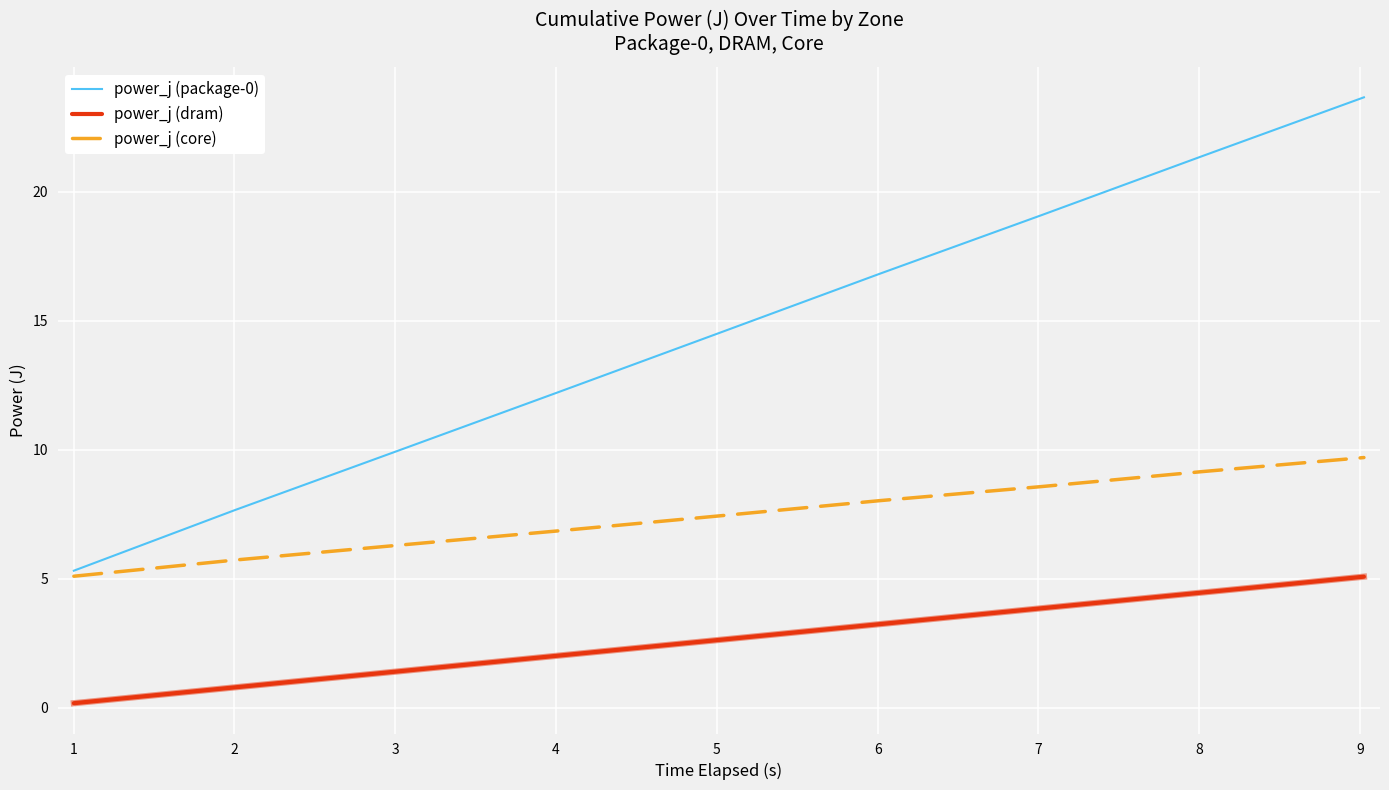

Rank the series by their maximum value, from highest to lowest.

power_j (package-0), power_j (core), power_j (dram)